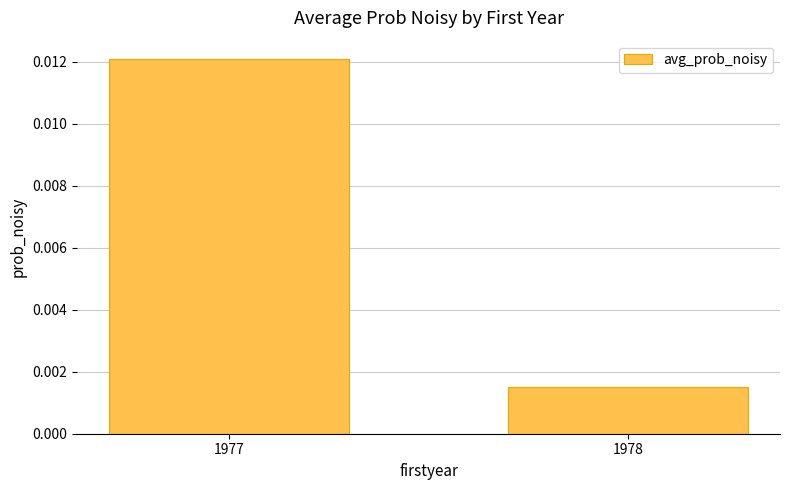

Which has a higher value, 1978 or 1977?

1977